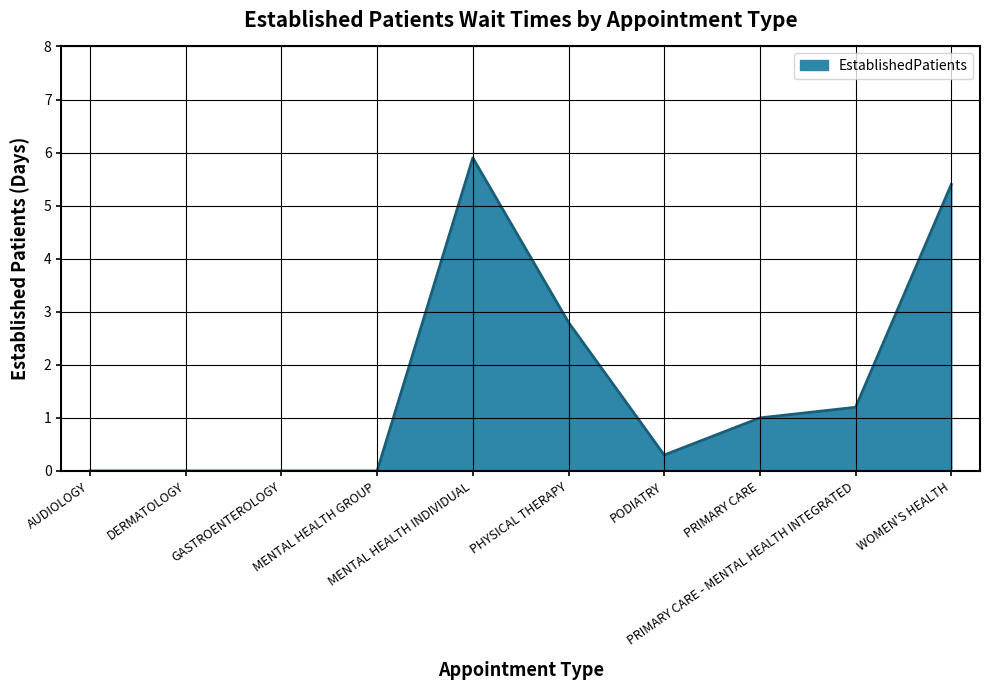

What is the greatest value displayed?

5.9